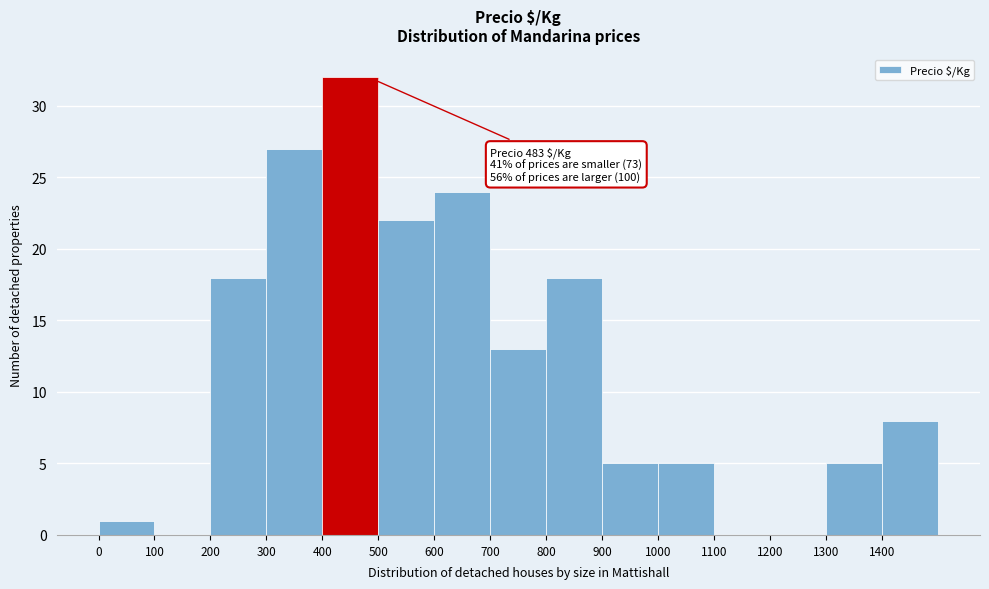

Which range on the x-axis has the tallest bar?

400 to 500